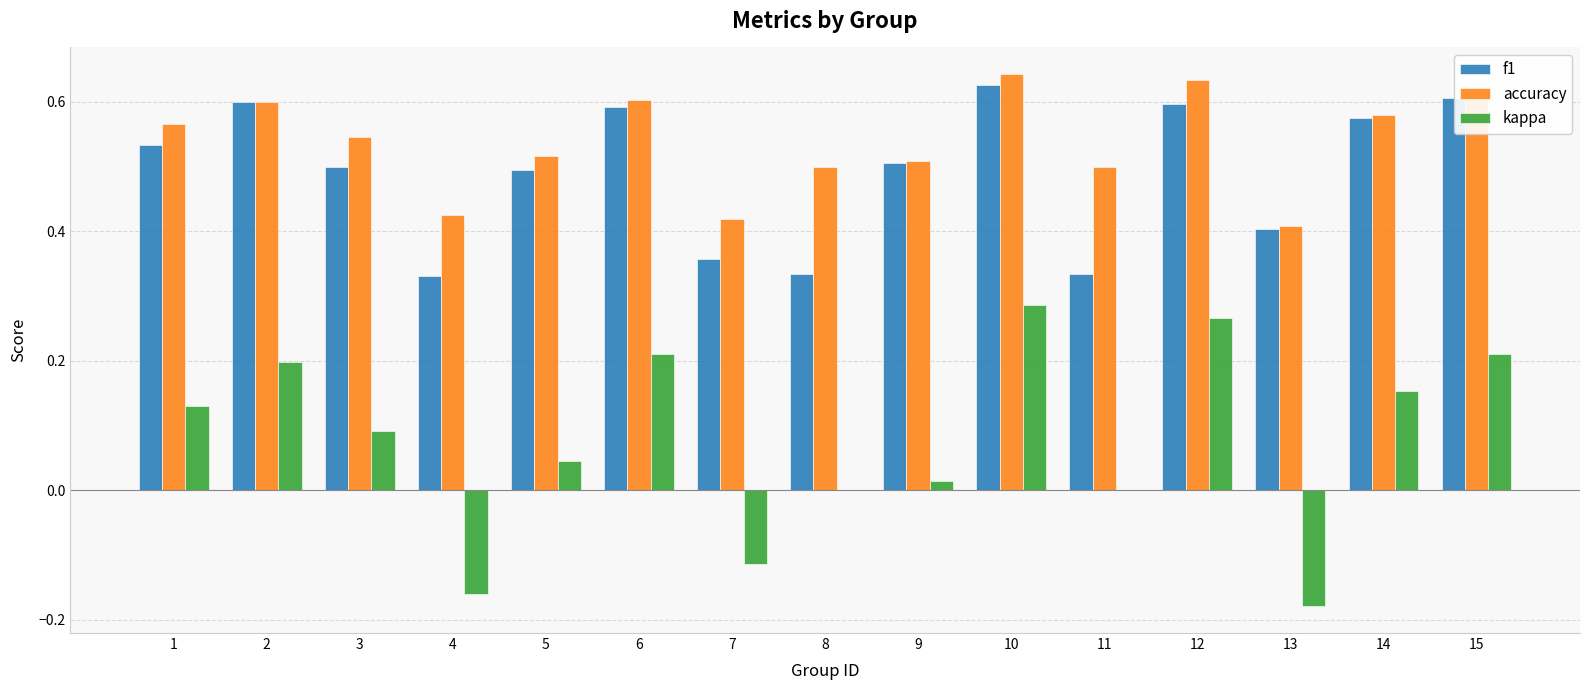

The value of kappa at 2 is 0.3. True or false?

False